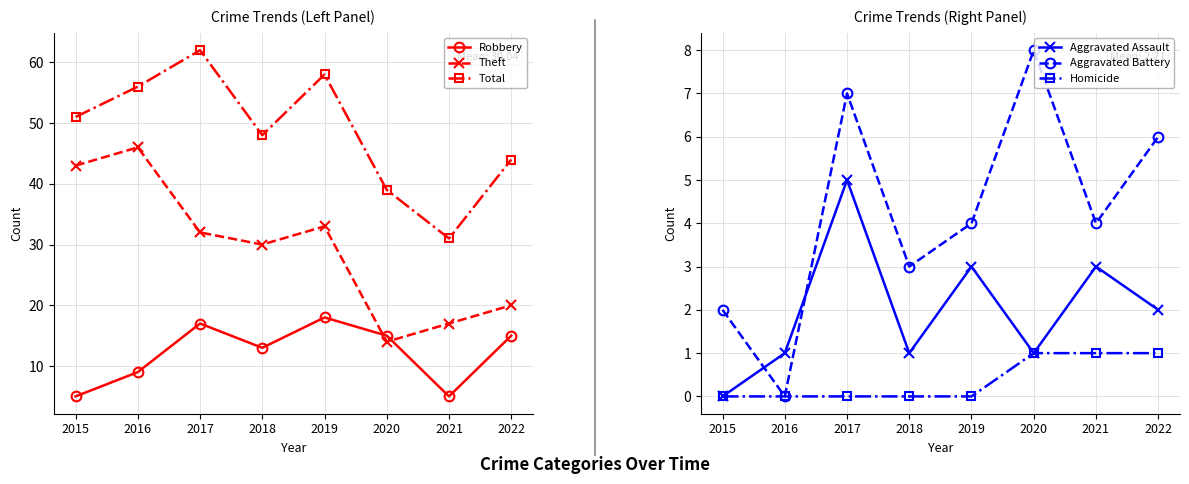

True or false: Robbery and Aggravated Battery intersect in this chart.

False